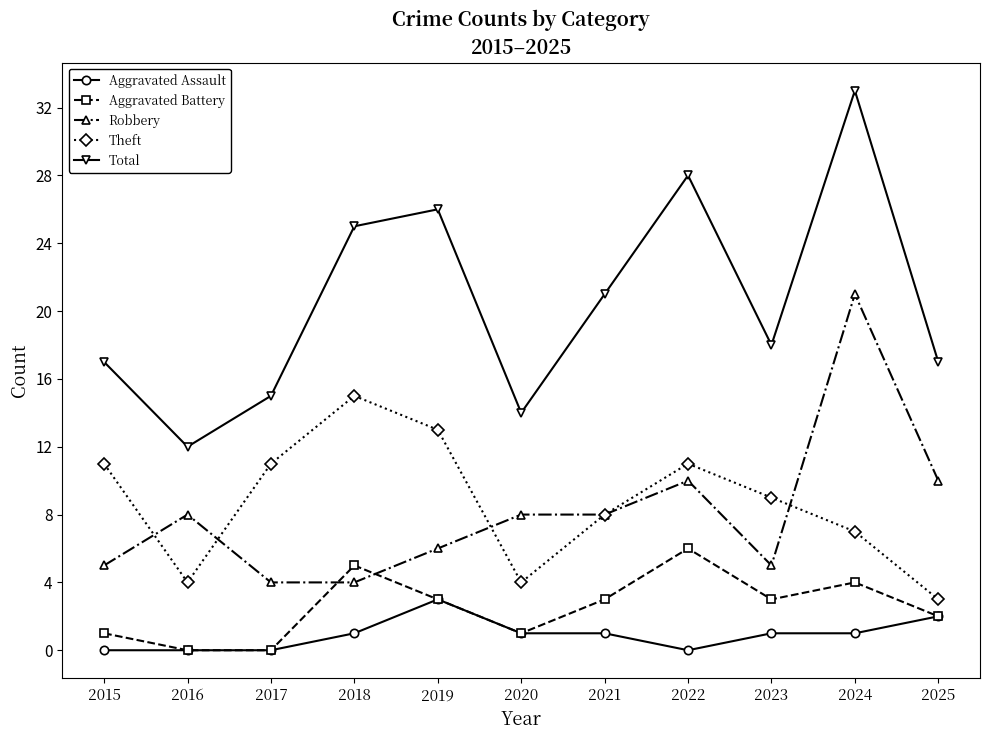

What is the average value of the Theft series?

9